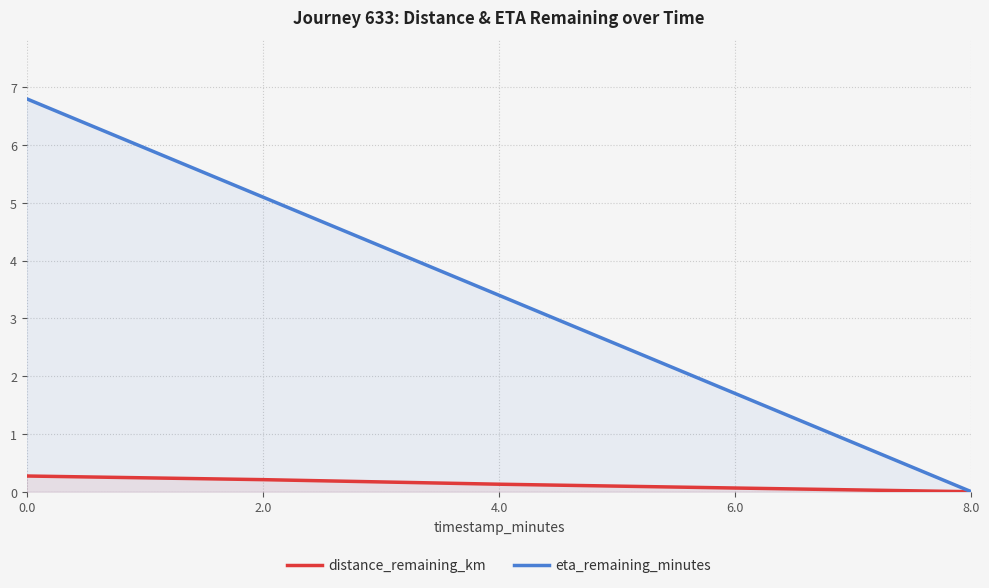

The value of distance_remaining_km at 0.0 is 0.4. True or false?

False